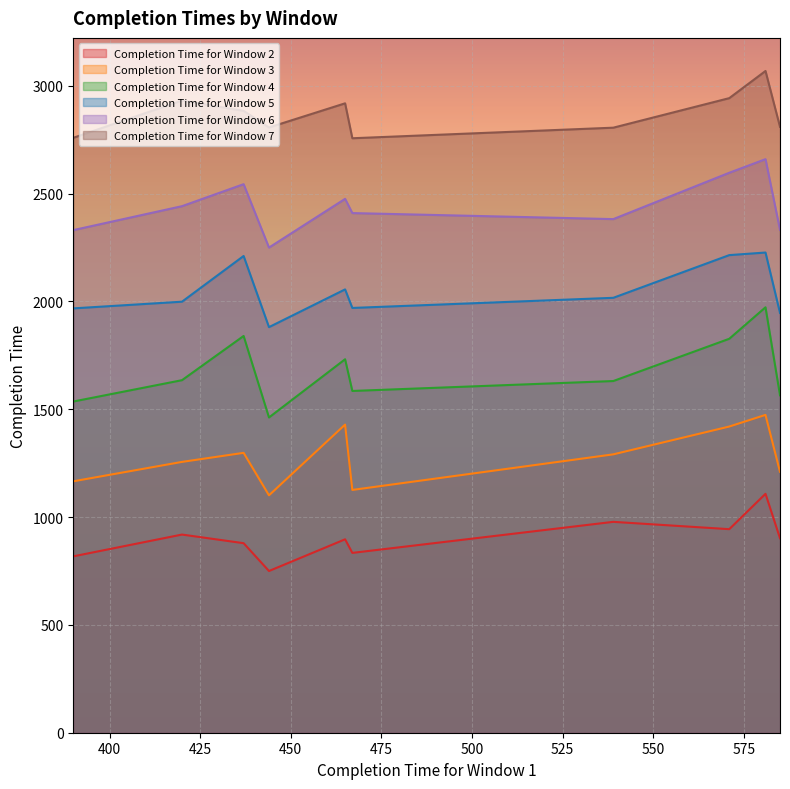

What is the difference between the second highest and second lowest values in the Completion Time for Window 3 series?

303